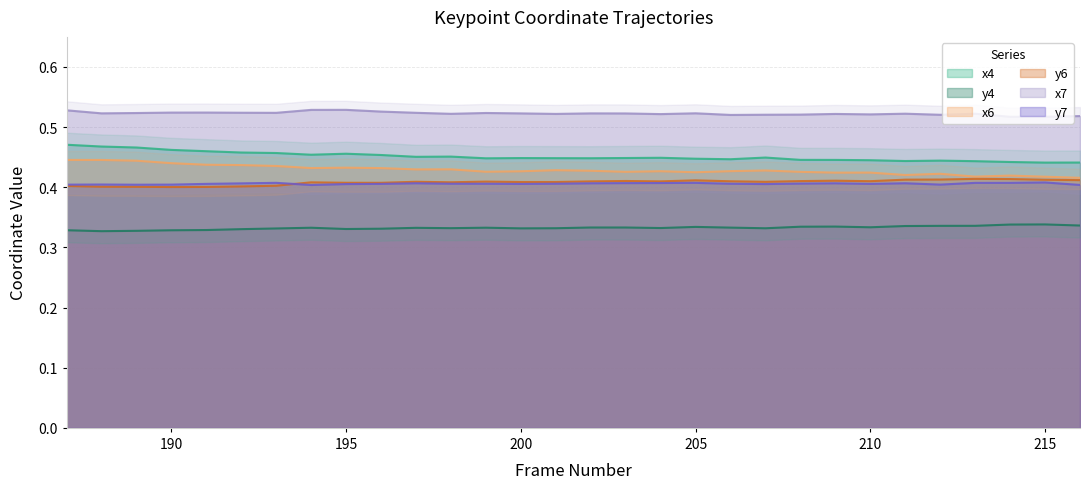

Reading left to right, what are all the values shown in this chart?

x4: 0.5	0.5	0.5	0.5	0.5	0.5	0.5	0.5	0.5	0.5	0.5	0.5	0.4	0.4	0.4	0.4	0.4	0.4	0.4	0.4	0.4	0.4	0.4	0.4	0.4	0.4	0.4	0.4	0.4	0.4
y4: 0.3	0.3	0.3	0.3	0.3	0.3	0.3	0.3	0.3	0.3	0.3	0.3	0.3	0.3	0.3	0.3	0.3	0.3	0.3	0.3	0.3	0.3	0.3	0.3	0.3	0.3	0.3	0.3	0.3	0.3
x6: 0.4	0.4	0.4	0.4	0.4	0.4	0.4	0.4	0.4	0.4	0.4	0.4	0.4	0.4	0.4	0.4	0.4	0.4	0.4	0.4	0.4	0.4	0.4	0.4	0.4	0.4	0.4	0.4	0.4	0.4
y6: 0.4	0.4	0.4	0.4	0.4	0.4	0.4	0.4	0.4	0.4	0.4	0.4	0.4	0.4	0.4	0.4	0.4	0.4	0.4	0.4	0.4	0.4	0.4	0.4	0.4	0.4	0.4	0.4	0.4	0.4
x7: 0.5	0.5	0.5	0.5	0.5	0.5	0.5	0.5	0.5	0.5	0.5	0.5	0.5	0.5	0.5	0.5	0.5	0.5	0.5	0.5	0.5	0.5	0.5	0.5	0.5	0.5	0.5	0.5	0.5	0.5
y7: 0.4	0.4	0.4	0.4	0.4	0.4	0.4	0.4	0.4	0.4	0.4	0.4	0.4	0.4	0.4	0.4	0.4	0.4	0.4	0.4	0.4	0.4	0.4	0.4	0.4	0.4	0.4	0.4	0.4	0.4